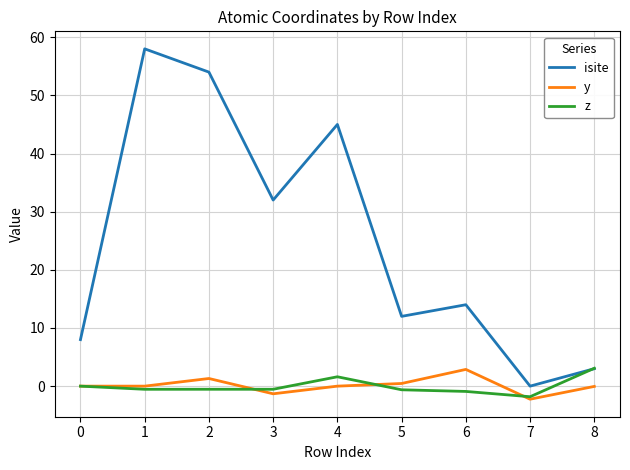

True or false: z has more than 0 interior local peaks.

True